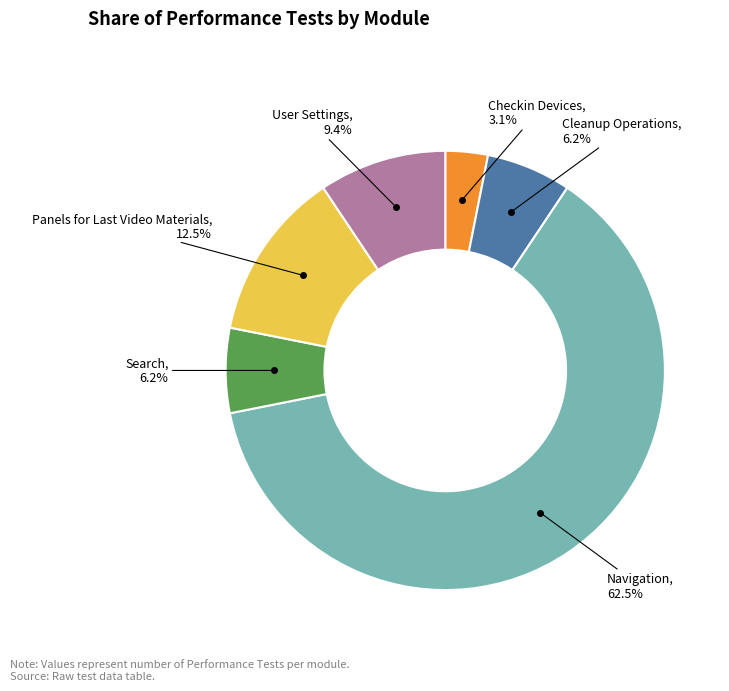

Is it true that Checkin Devices is 3% of the pie?

True